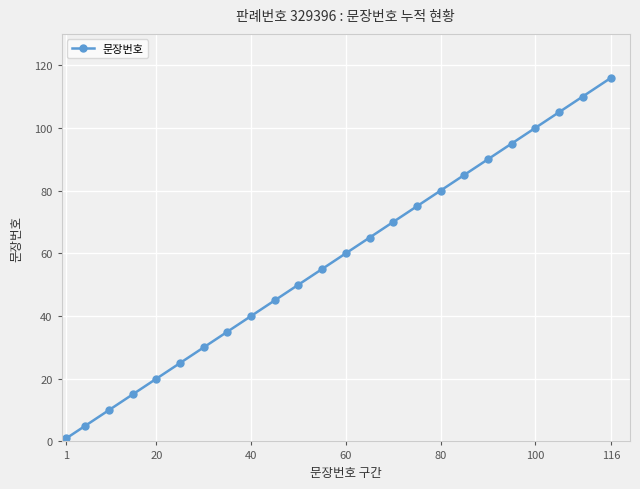

What is the value of the 24th point from the left?

116